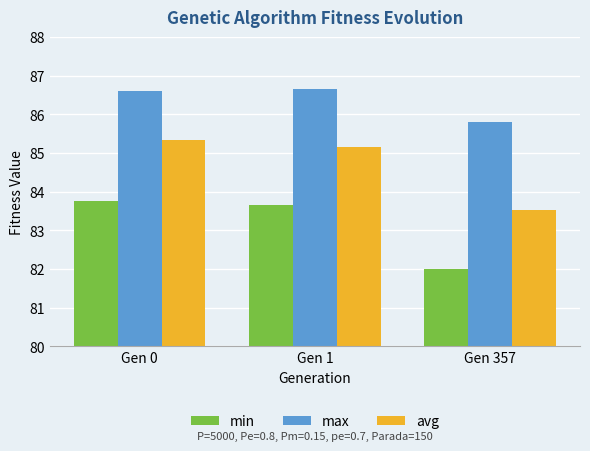

Rank the series at Gen 357 from lowest to highest value.

min, avg, max